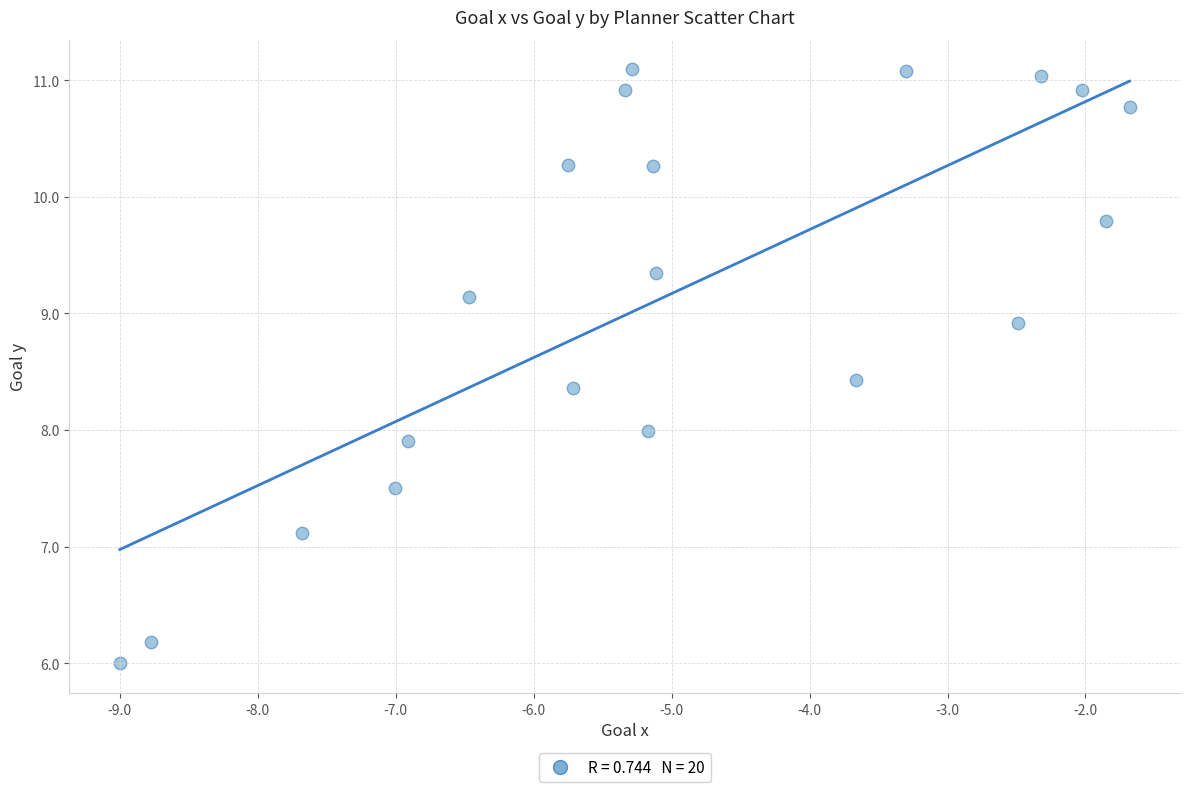

What is the range of X values (max minus min)?

7.3